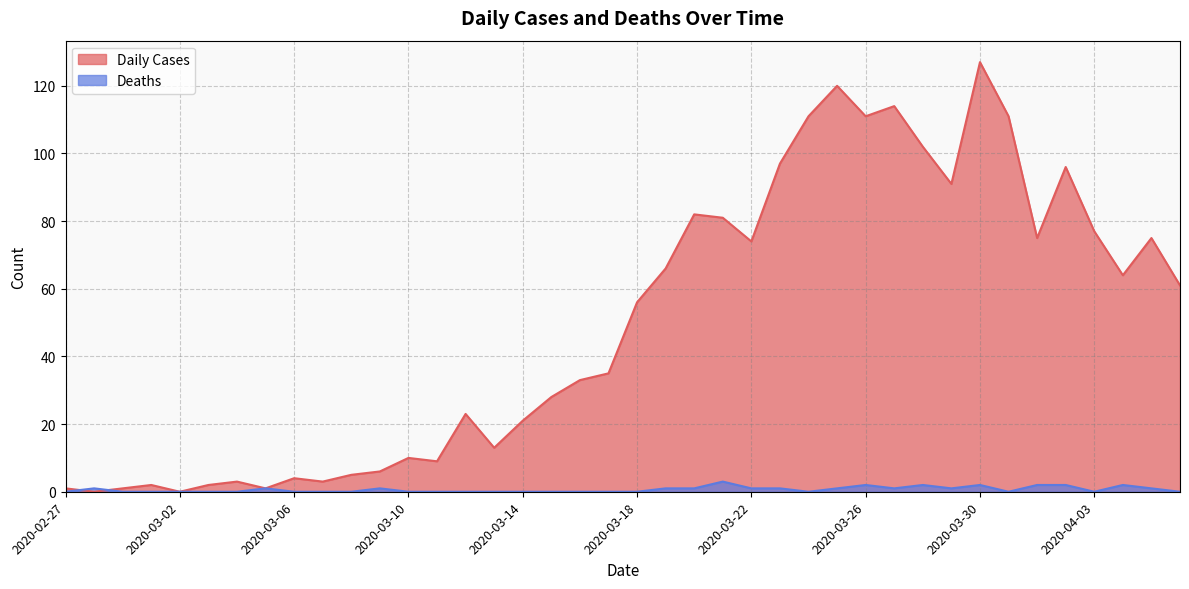

Does the chart display data point markers on the line(s)?

No